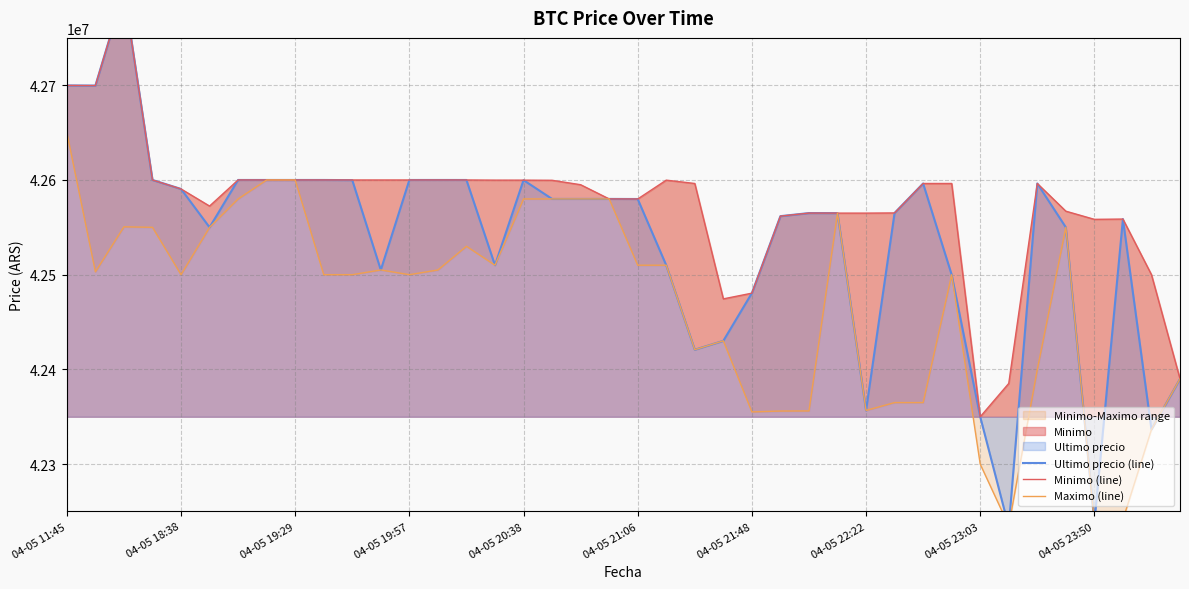

What is the average value of the Maximo (line) series?

42468379